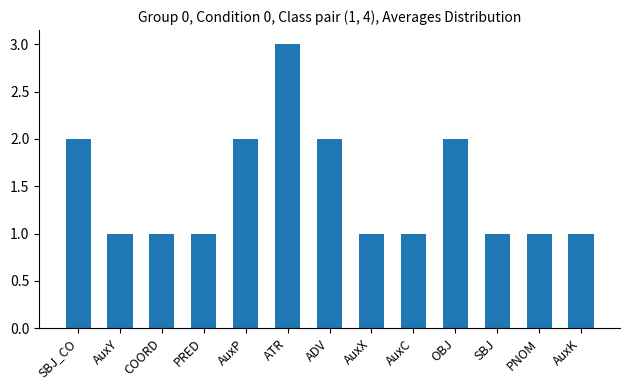

What is the label of the 6th bar from the left?

ATR